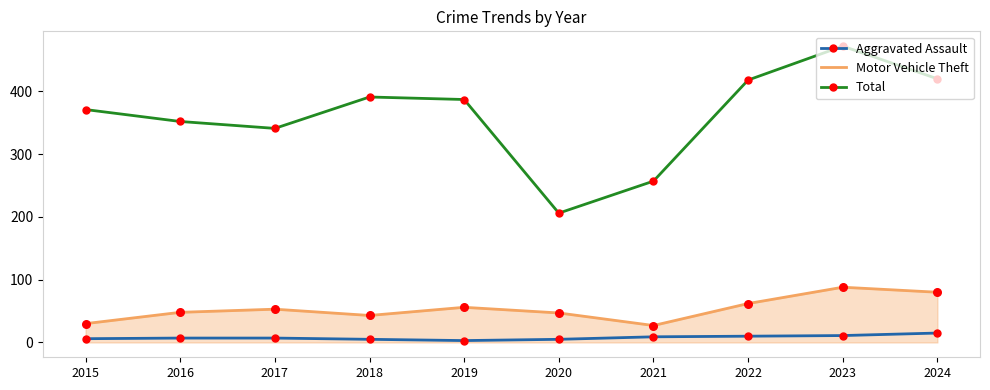

Is the value of Aggravated Assault at 2023 greater than the value of Total at 2020?

No